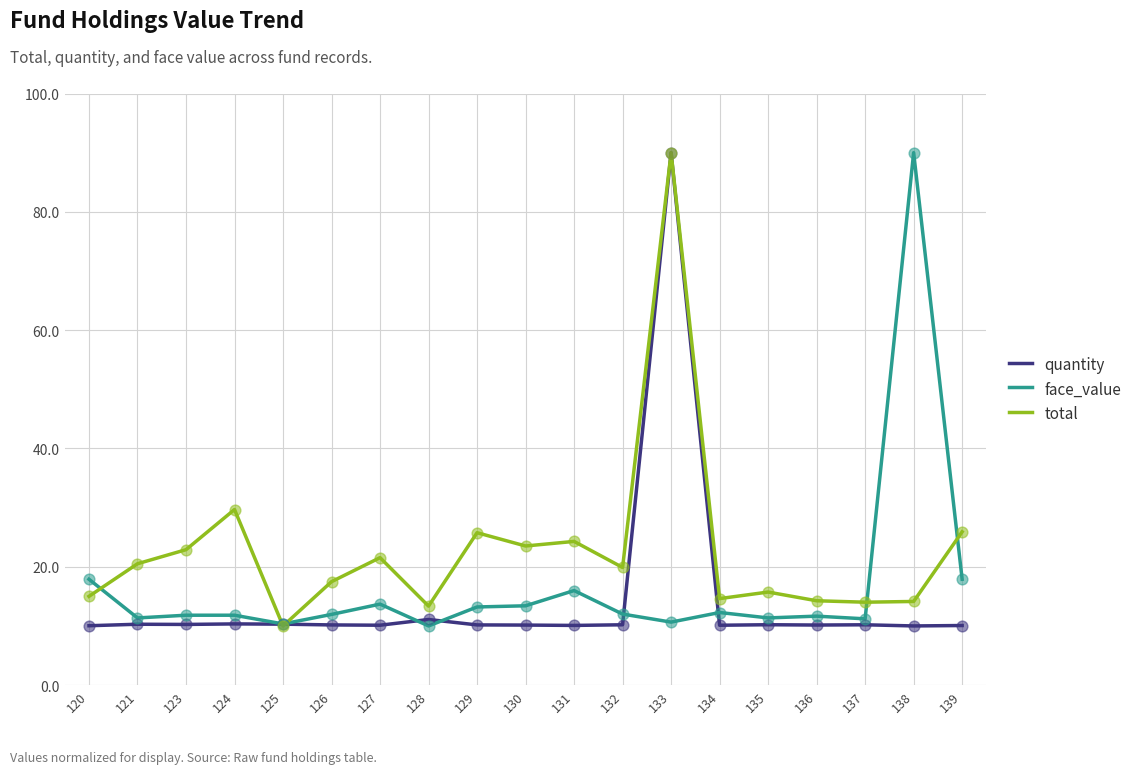

Is the value of face_value at 133 greater than the value of total at 134?

No